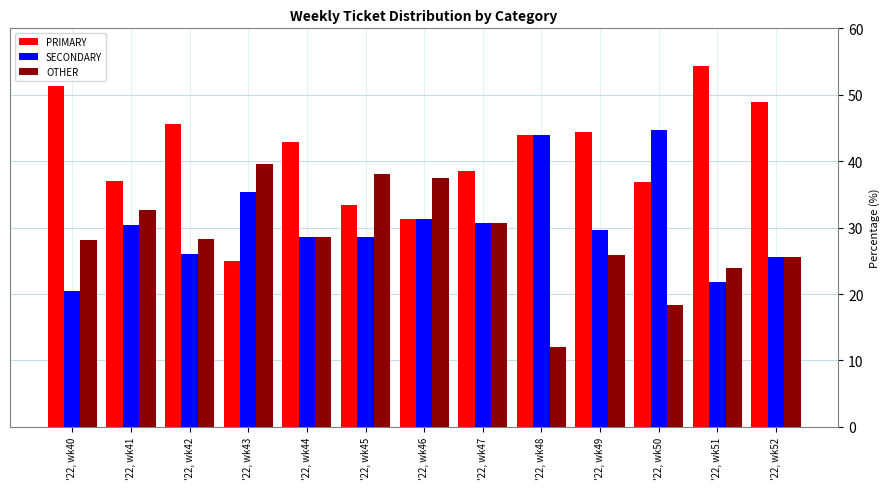

What is the difference between the highest and lowest values at '22, wk40?

30.8